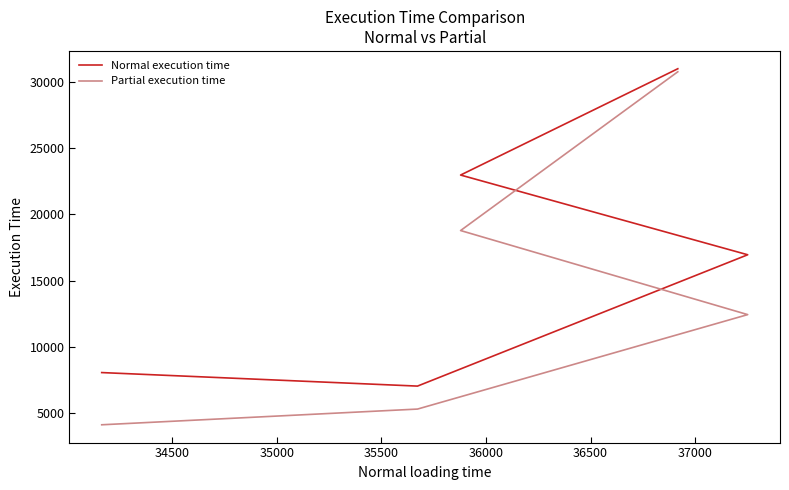

True or false: Partial execution time and Normal execution time intersect in this chart.

False